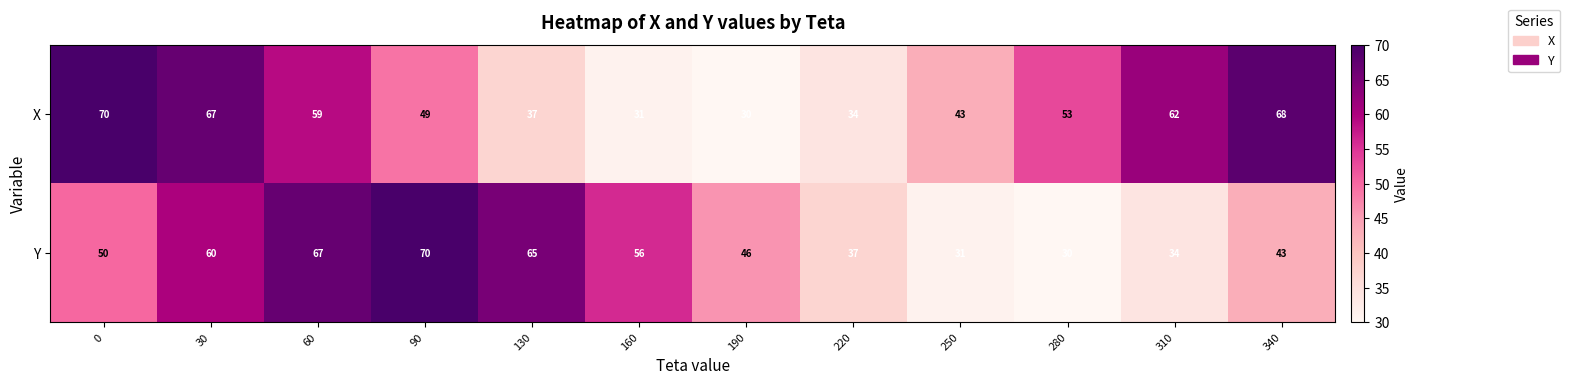

Reading right to left, list all the values displayed in this chart.

X: 68	62	53	43	34	30	31	37	49	59	67	70
Y: 43	34	30	31	37	46	56	65	70	67	60	50